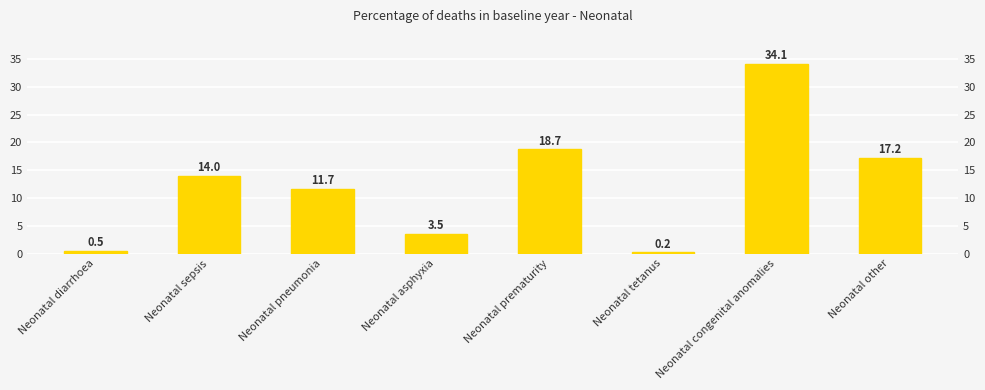

What is the difference between the values at Neonatal tetanus and Neonatal congenital anomalies?

33.8